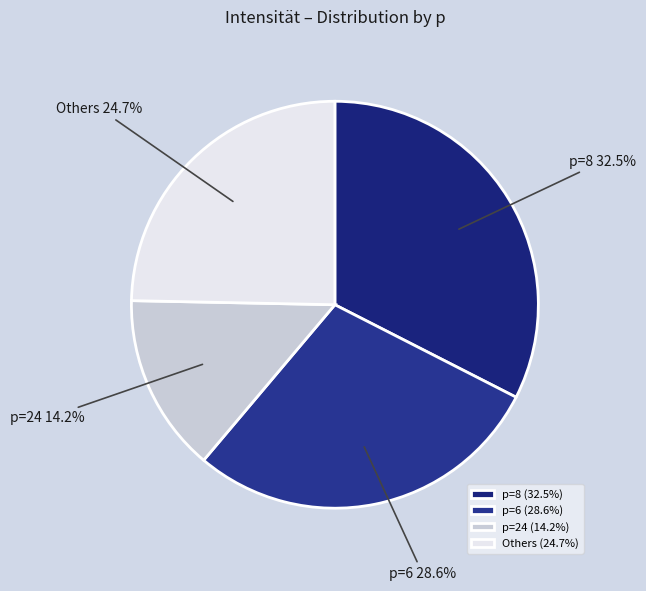

Does any single category account for the majority?

No